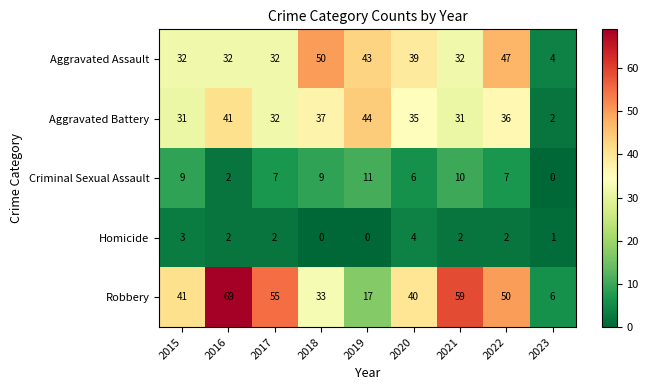

What is the average value of the Aggravated Battery series?

32